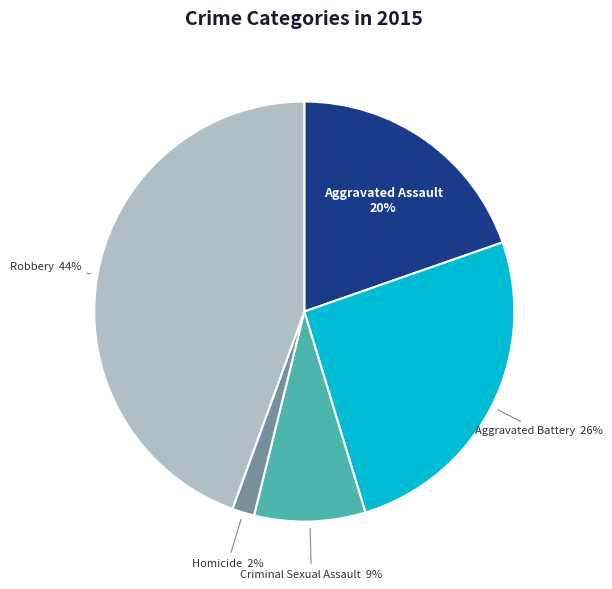

To the nearest percent, what is the combined percentage of Robbery and Aggravated Assault?

64%